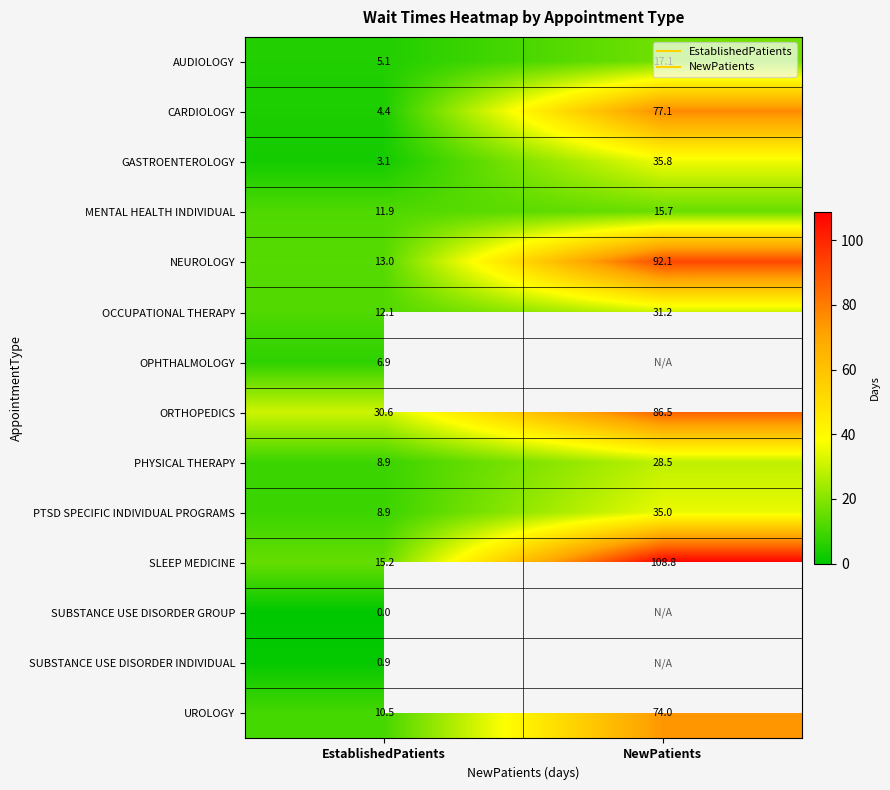

At which label does SLEEP MEDICINE first exceed 108?

NewPatients